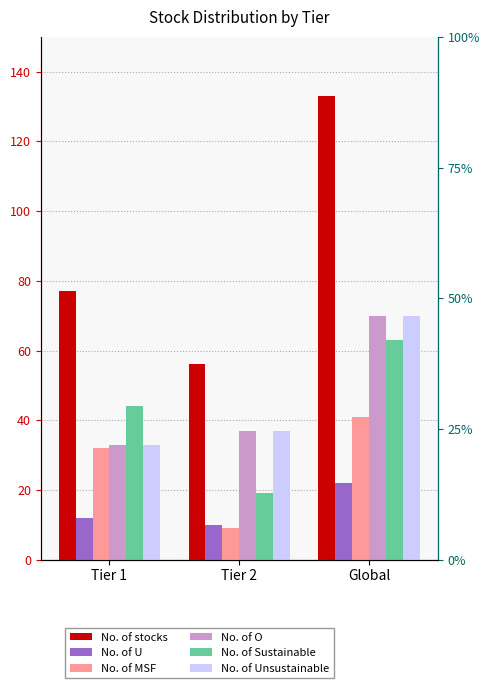

Is the value of No. of O at Global greater than the value of No. of Sustainable at Global?

Yes